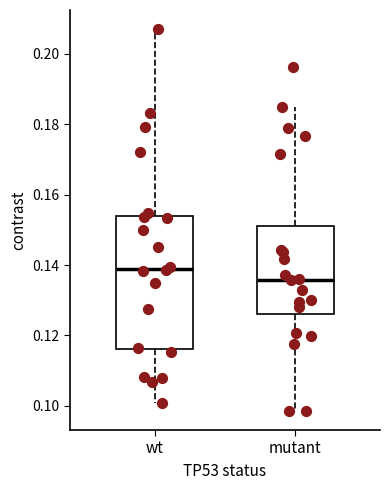

Where does the lower whisker of the box for mutant end on the y-axis? The values are not printed on the chart, so give them approximately, as read against the axis.

0.098